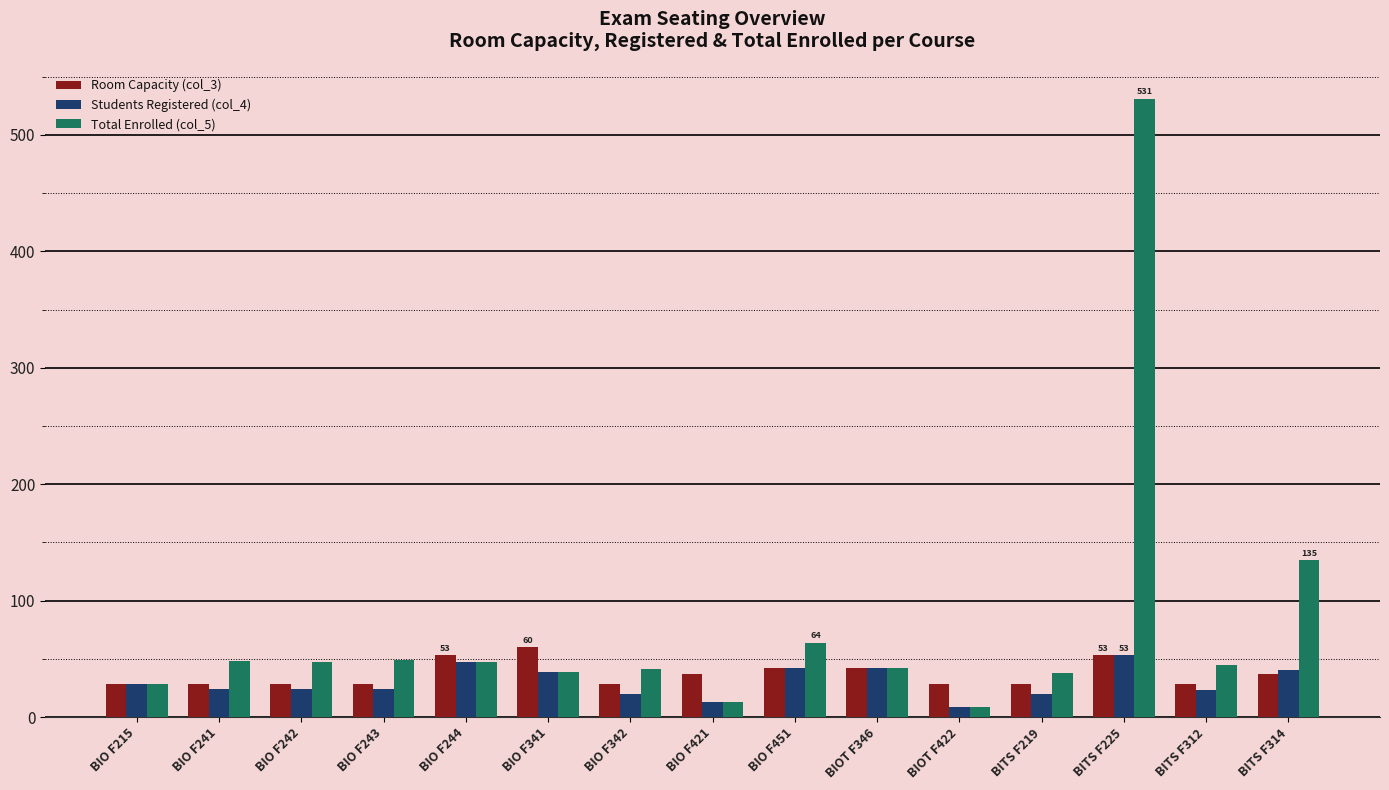

The Total Enrolled (col_5) series shows 47 at BIO F244. True or false?

True